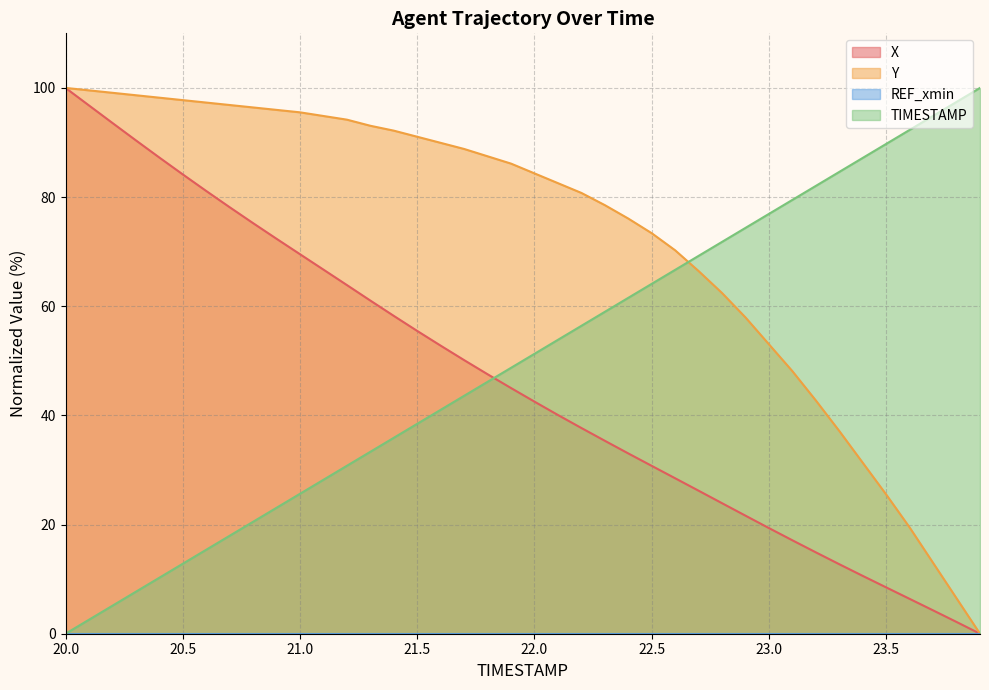

List the labels in order of X value, largest first.

20.0, 20.1, 20.2, 20.3, 20.4, 20.5, 20.6, 20.7, 20.8, 20.9, 21.0, 21.1, 21.2, 21.3, 21.4, 21.5, 21.6, 21.7, 21.8, 21.9, 22.0, 22.1, 22.2, 22.3, 22.4, 22.5, 22.6, 22.7, 22.8, 22.9, 23.0, 23.1, 23.2, 23.3, 23.4, 23.5, 23.6, 23.7, 23.8, 23.9